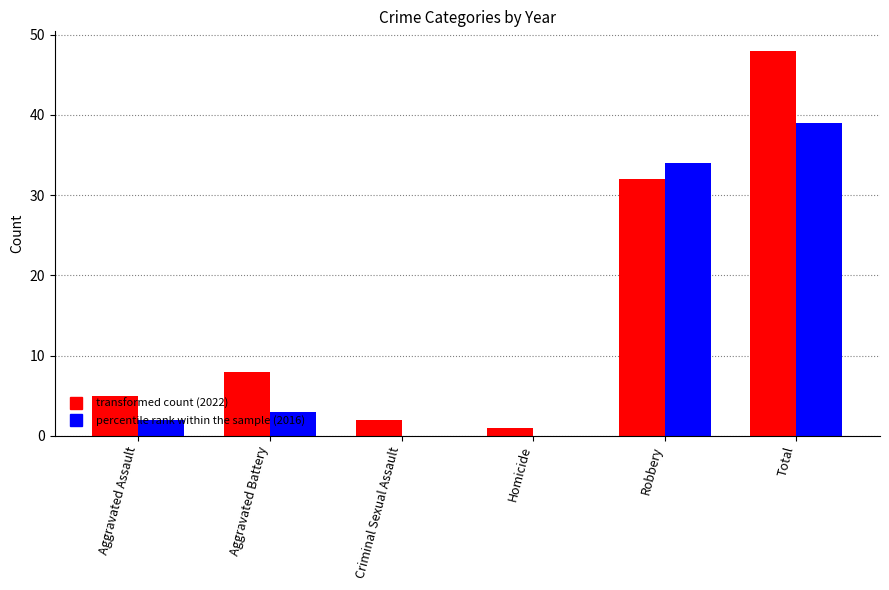

What is the total value across all series at Robbery?

66